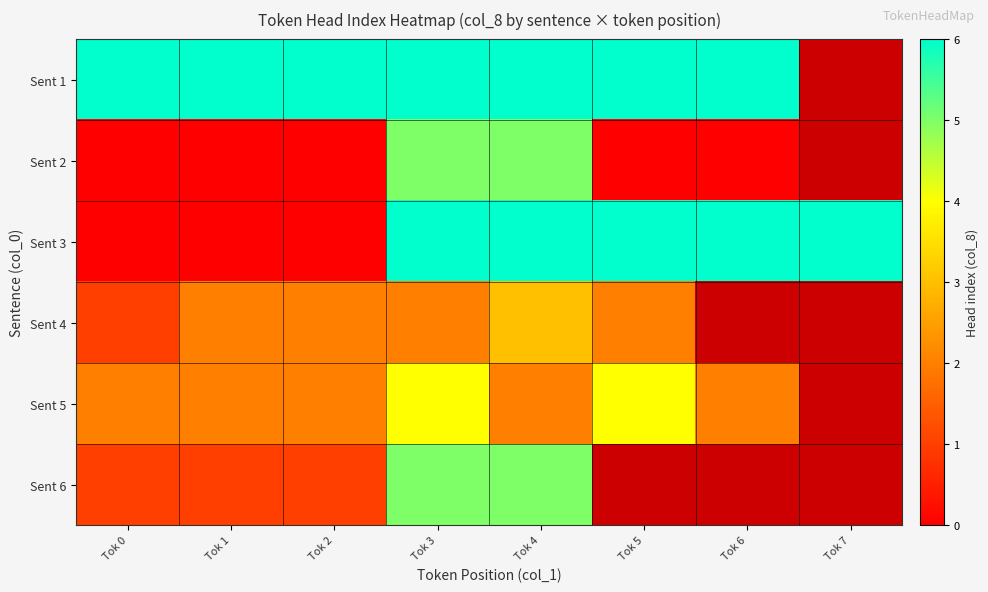

Which category has the highest value across all series?

Tok 0